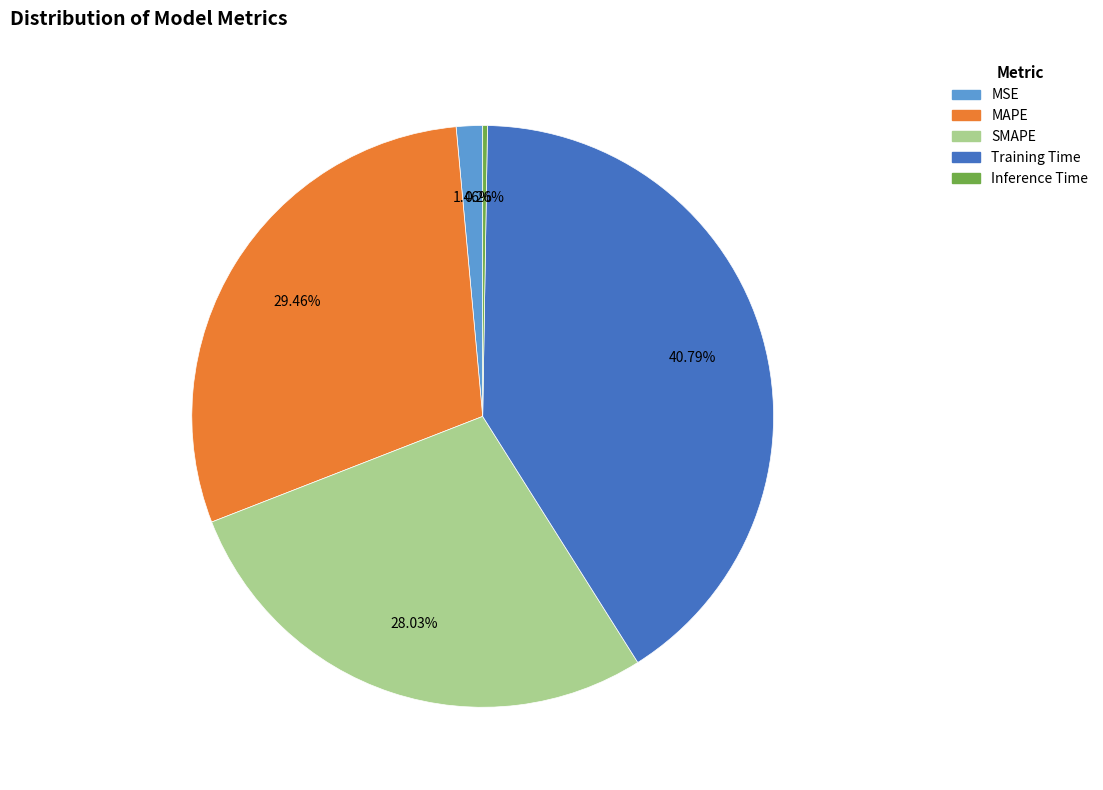

Combined, do SMAPE and MSE account for over 50%?

No